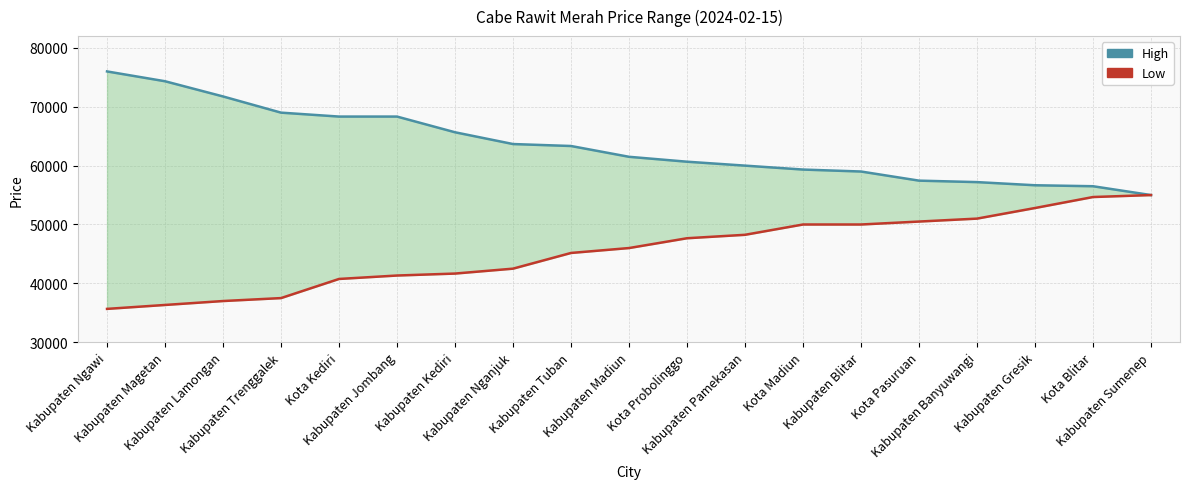

Rank the categories by High value from lowest to highest.

Kabupaten Sumenep, Kota Blitar, Kabupaten Gresik, Kabupaten Banyuwangi, Kota Pasuruan, Kabupaten Blitar, Kota Madiun, Kabupaten Pamekasan, Kota Probolinggo, Kabupaten Madiun, Kabupaten Tuban, Kabupaten Nganjuk, Kabupaten Kediri, Kota Kediri, Kabupaten Jombang, Kabupaten Trenggalek, Kabupaten Lamongan, Kabupaten Magetan, Kabupaten Ngawi